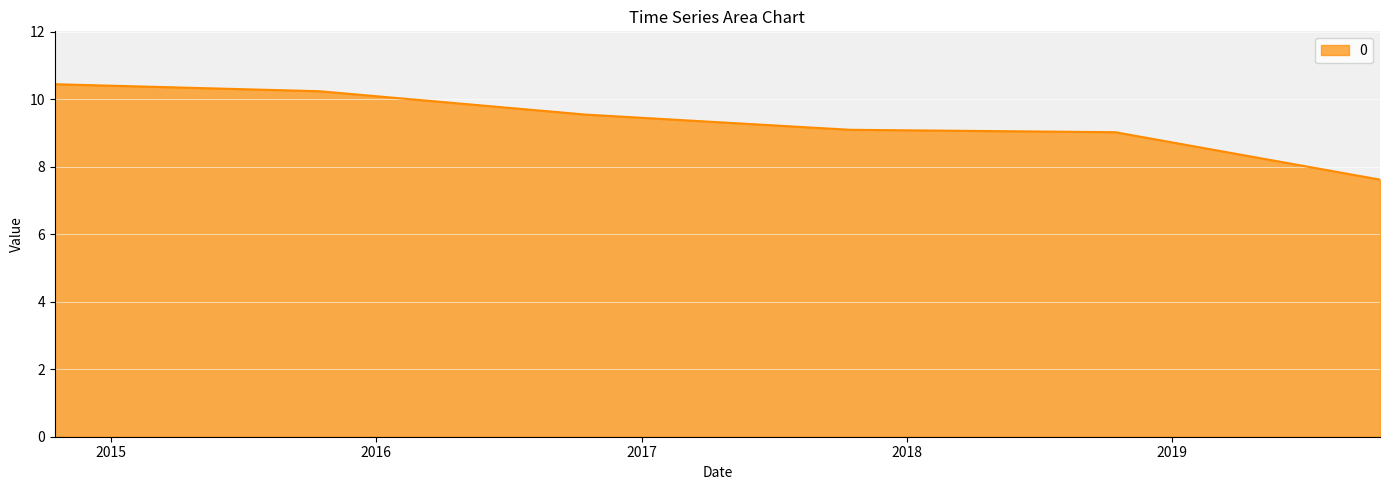

What is the maximum value shown in the chart?

10.4